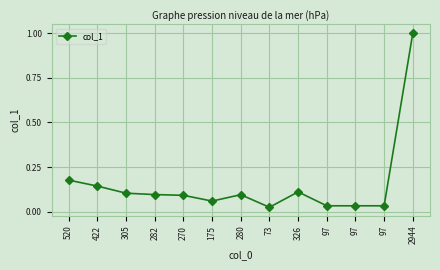

List the labels in order of value, largest first.

2944, 520, 422, 326, 305, 282, 280, 270, 175, 97, 97, 97, 73